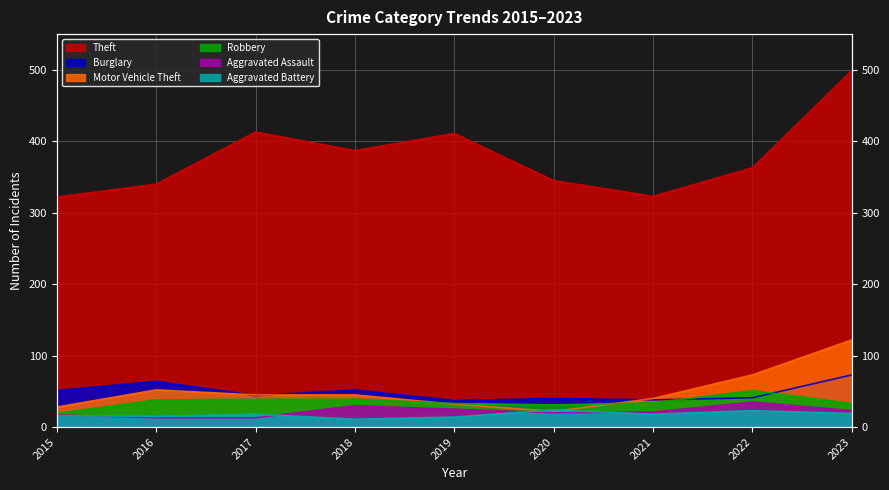

What is the approximate value of Burglary at 2021, to the nearest 5?

40